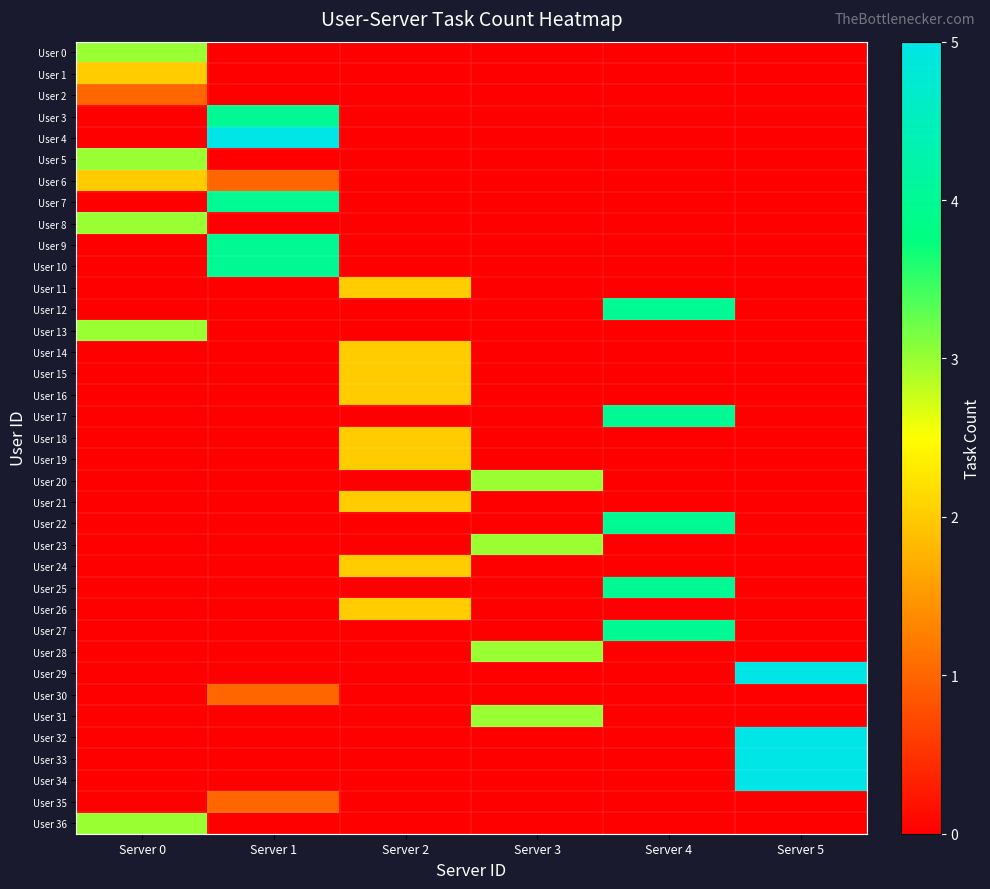

Reading right to left, what are all the values shown in this chart?

User 0: Server 5=0	Server 4=0	Server 3=0	Server 2=0	Server 1=0	Server 0=3
User 1: Server 5=0	Server 4=0	Server 3=0	Server 2=0	Server 1=0	Server 0=2
User 2: Server 5=0	Server 4=0	Server 3=0	Server 2=0	Server 1=0	Server 0=1
User 3: Server 5=0	Server 4=0	Server 3=0	Server 2=0	Server 1=4	Server 0=0
User 4: Server 5=0	Server 4=0	Server 3=0	Server 2=0	Server 1=5	Server 0=0
User 5: Server 5=0	Server 4=0	Server 3=0	Server 2=0	Server 1=0	Server 0=3
User 6: Server 5=0	Server 4=0	Server 3=0	Server 2=0	Server 1=1	Server 0=2
User 7: Server 5=0	Server 4=0	Server 3=0	Server 2=0	Server 1=4	Server 0=0
User 8: Server 5=0	Server 4=0	Server 3=0	Server 2=0	Server 1=0	Server 0=3
User 9: Server 5=0	Server 4=0	Server 3=0	Server 2=0	Server 1=4	Server 0=0
User 10: Server 5=0	Server 4=0	Server 3=0	Server 2=0	Server 1=4	Server 0=0
User 11: Server 5=0	Server 4=0	Server 3=0	Server 2=2	Server 1=0	Server 0=0
User 12: Server 5=0	Server 4=4	Server 3=0	Server 2=0	Server 1=0	Server 0=0
User 13: Server 5=0	Server 4=0	Server 3=0	Server 2=0	Server 1=0	Server 0=3
User 14: Server 5=0	Server 4=0	Server 3=0	Server 2=2	Server 1=0	Server 0=0
User 15: Server 5=0	Server 4=0	Server 3=0	Server 2=2	Server 1=0	Server 0=0
User 16: Server 5=0	Server 4=0	Server 3=0	Server 2=2	Server 1=0	Server 0=0
User 17: Server 5=0	Server 4=4	Server 3=0	Server 2=0	Server 1=0	Server 0=0
User 18: Server 5=0	Server 4=0	Server 3=0	Server 2=2	Server 1=0	Server 0=0
User 19: Server 5=0	Server 4=0	Server 3=0	Server 2=2	Server 1=0	Server 0=0
User 20: Server 5=0	Server 4=0	Server 3=3	Server 2=0	Server 1=0	Server 0=0
User 21: Server 5=0	Server 4=0	Server 3=0	Server 2=2	Server 1=0	Server 0=0
User 22: Server 5=0	Server 4=4	Server 3=0	Server 2=0	Server 1=0	Server 0=0
User 23: Server 5=0	Server 4=0	Server 3=3	Server 2=0	Server 1=0	Server 0=0
User 24: Server 5=0	Server 4=0	Server 3=0	Server 2=2	Server 1=0	Server 0=0
User 25: Server 5=0	Server 4=4	Server 3=0	Server 2=0	Server 1=0	Server 0=0
User 26: Server 5=0	Server 4=0	Server 3=0	Server 2=2	Server 1=0	Server 0=0
User 27: Server 5=0	Server 4=4	Server 3=0	Server 2=0	Server 1=0	Server 0=0
User 28: Server 5=0	Server 4=0	Server 3=3	Server 2=0	Server 1=0	Server 0=0
User 29: Server 5=5	Server 4=0	Server 3=0	Server 2=0	Server 1=0	Server 0=0
User 30: Server 5=0	Server 4=0	Server 3=0	Server 2=0	Server 1=1	Server 0=0
User 31: Server 5=0	Server 4=0	Server 3=3	Server 2=0	Server 1=0	Server 0=0
User 32: Server 5=5	Server 4=0	Server 3=0	Server 2=0	Server 1=0	Server 0=0
User 33: Server 5=5	Server 4=0	Server 3=0	Server 2=0	Server 1=0	Server 0=0
User 34: Server 5=5	Server 4=0	Server 3=0	Server 2=0	Server 1=0	Server 0=0
User 35: Server 5=0	Server 4=0	Server 3=0	Server 2=0	Server 1=1	Server 0=0
User 36: Server 5=0	Server 4=0	Server 3=0	Server 2=0	Server 1=0	Server 0=3